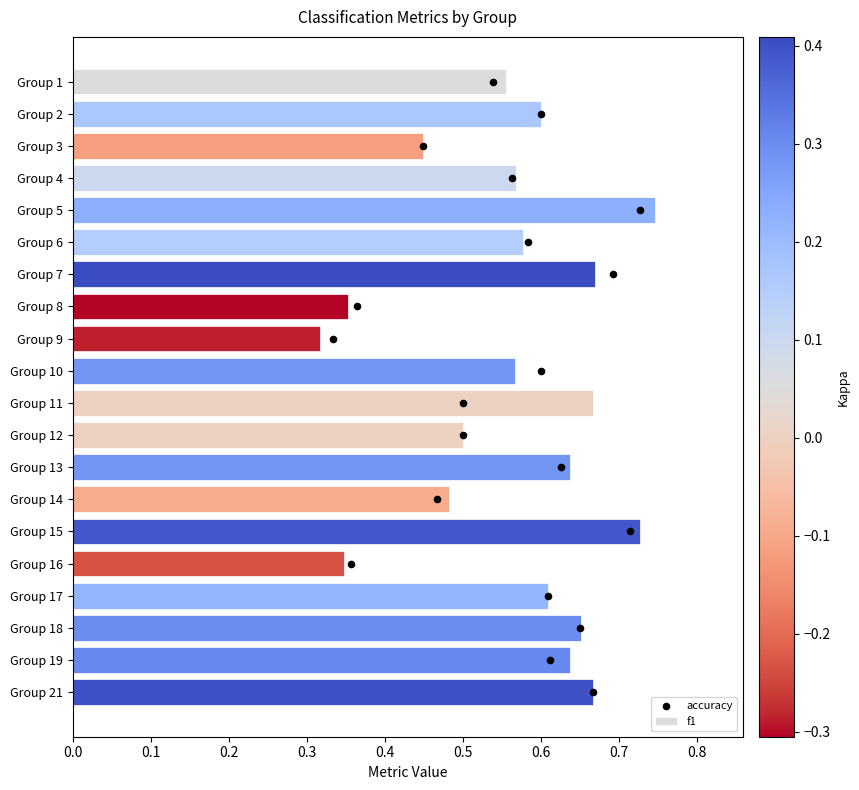

True or false: f1 has a value of 1.0 at Group 7.

False